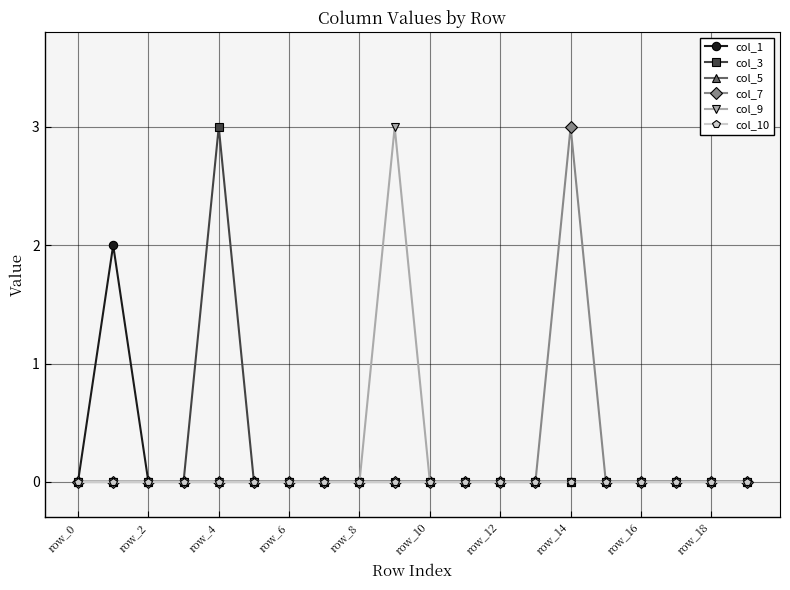

How many lines are shown in the chart?

6